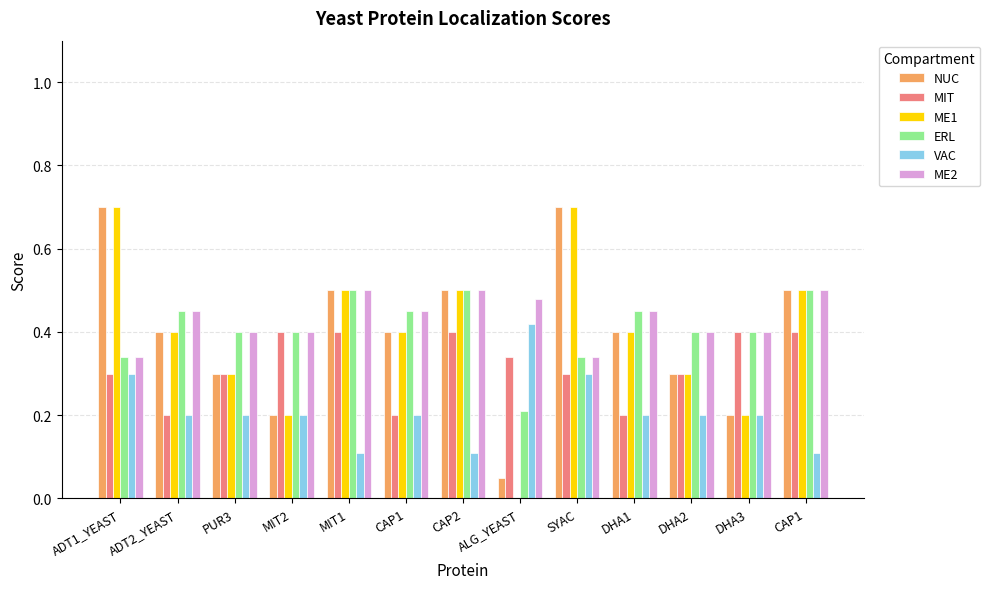

Count the number of categories in the chart.

13